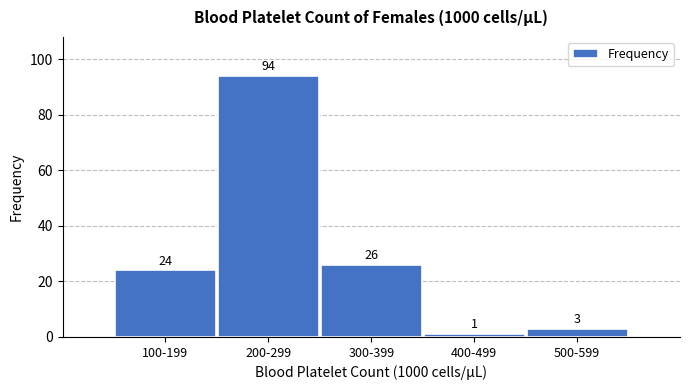

Reading left to right, list all the values displayed in this chart.

100-199=24	200-299=94	300-399=26	400-499=1	500-599=3